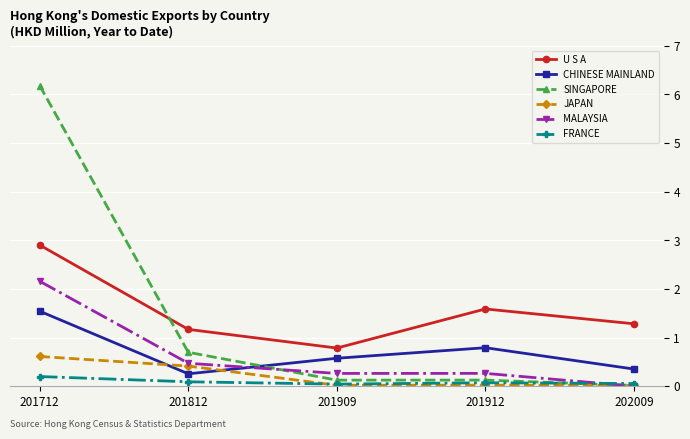

Rank the series at 201712 from lowest to highest value.

FRANCE, JAPAN, CHINESE MAINLAND, MALAYSIA, U S A, SINGAPORE